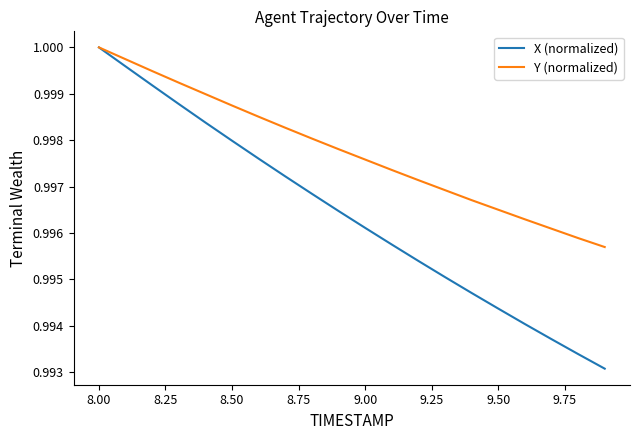

List the series in order of their overall mean, lowest first.

X (normalized), Y (normalized)